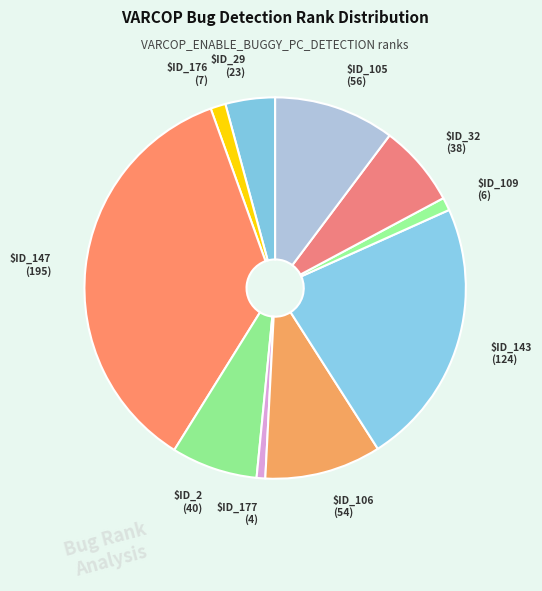

How many segments does this pie chart have?

10